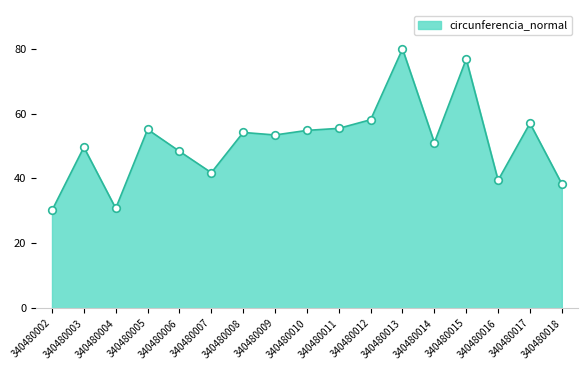

Between 340480010 and 340480017, which is larger?

340480017